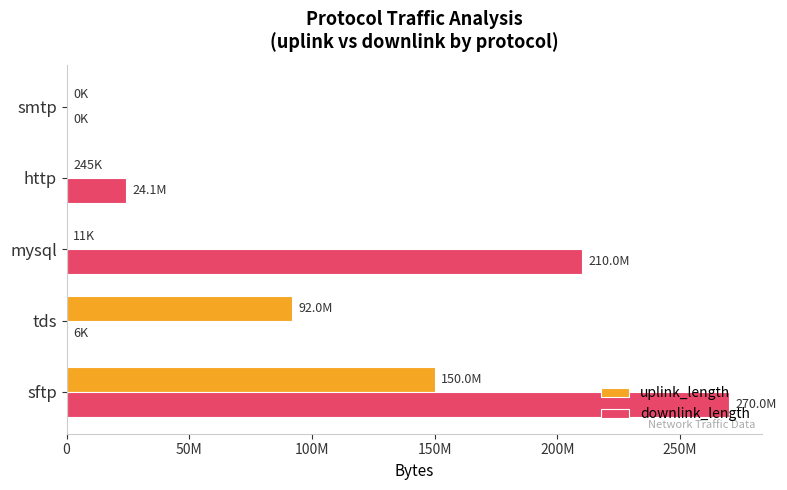

Which series has the largest range (max minus min)?

downlink_length